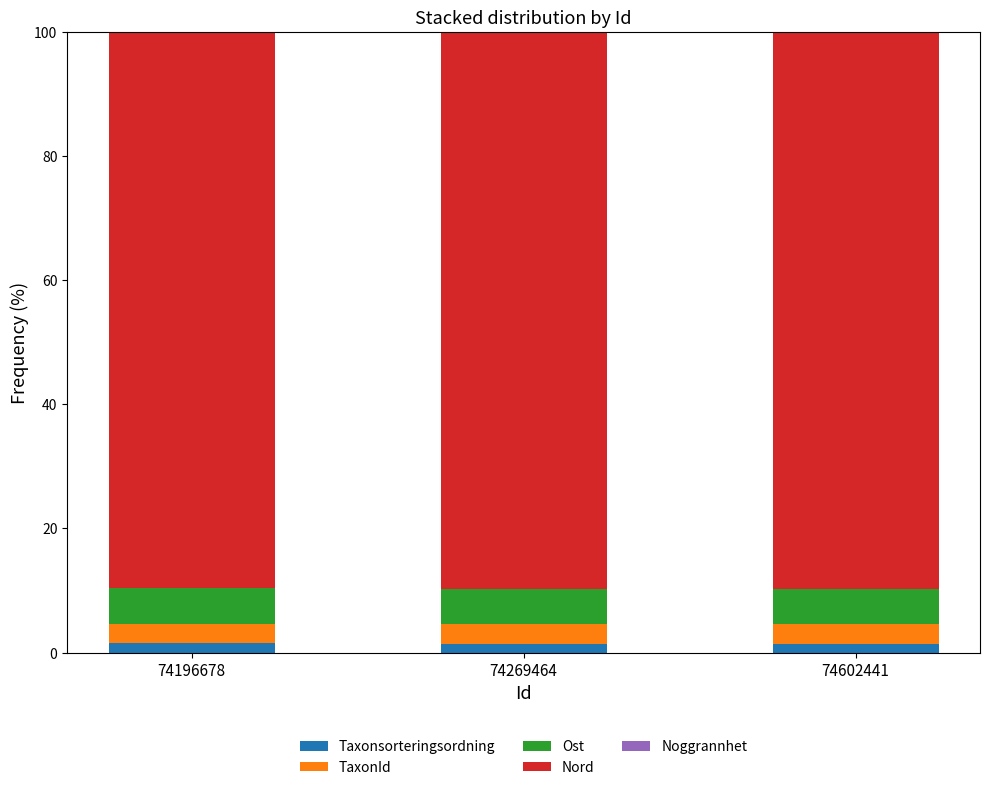

How many Noggrannhet values are between 0 and 1?

3